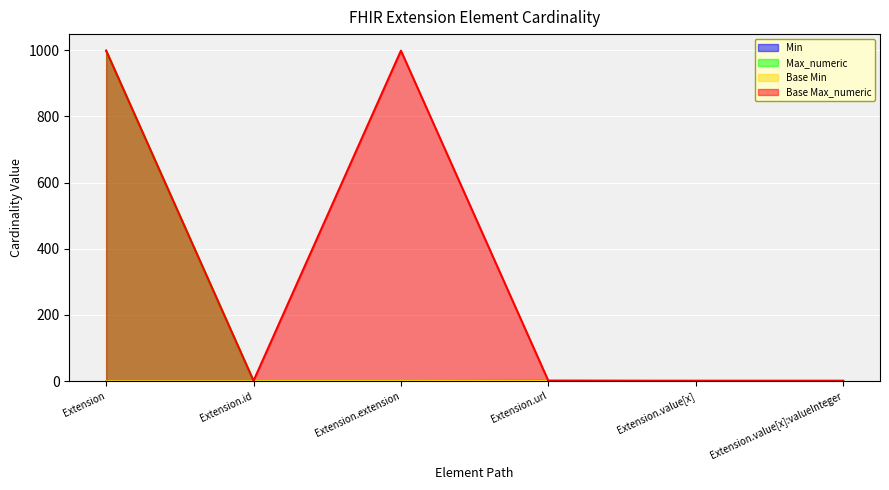

How many data points in Base Max_numeric are above 1?

2